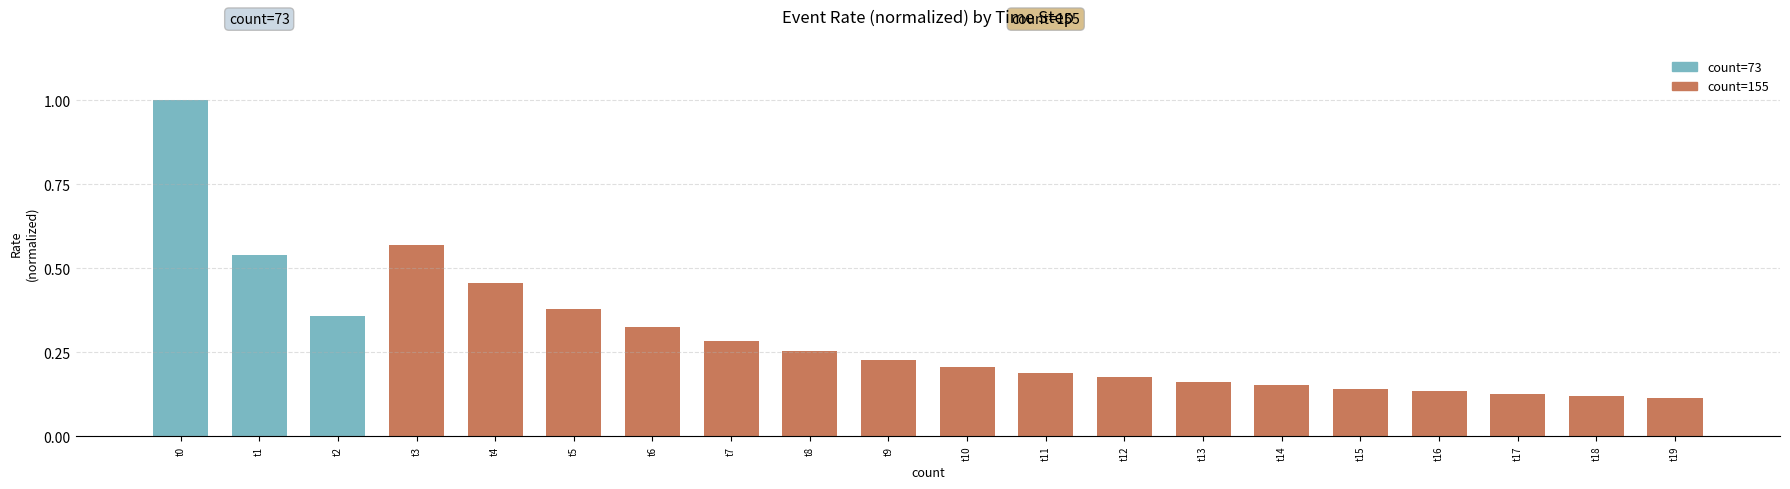

Which label corresponds to the largest value in the chart?

t0